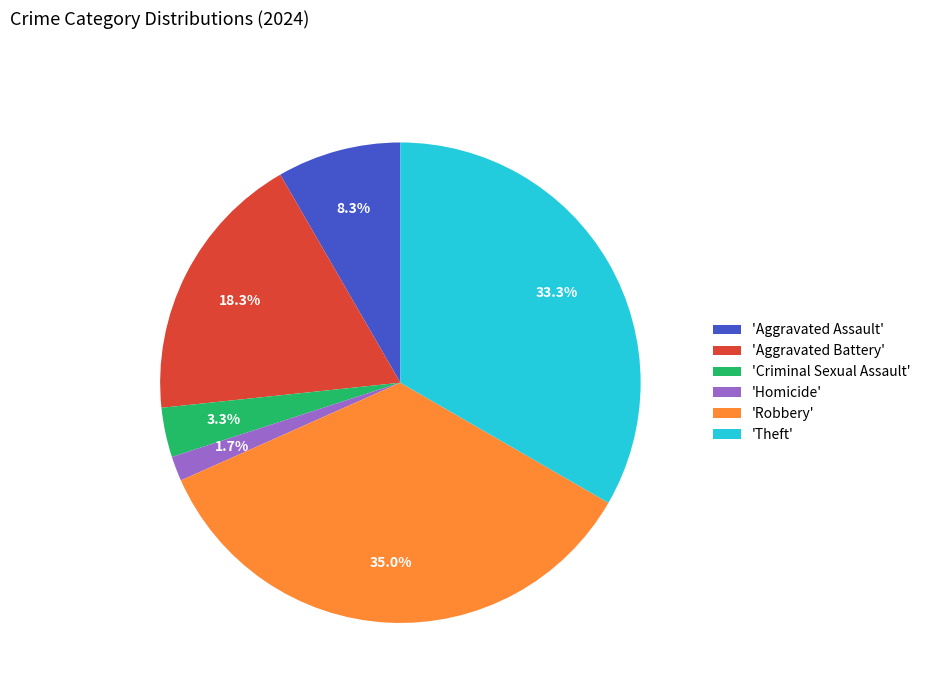

To the nearest percent, what is the difference between the largest and smallest slice percentages?

33%